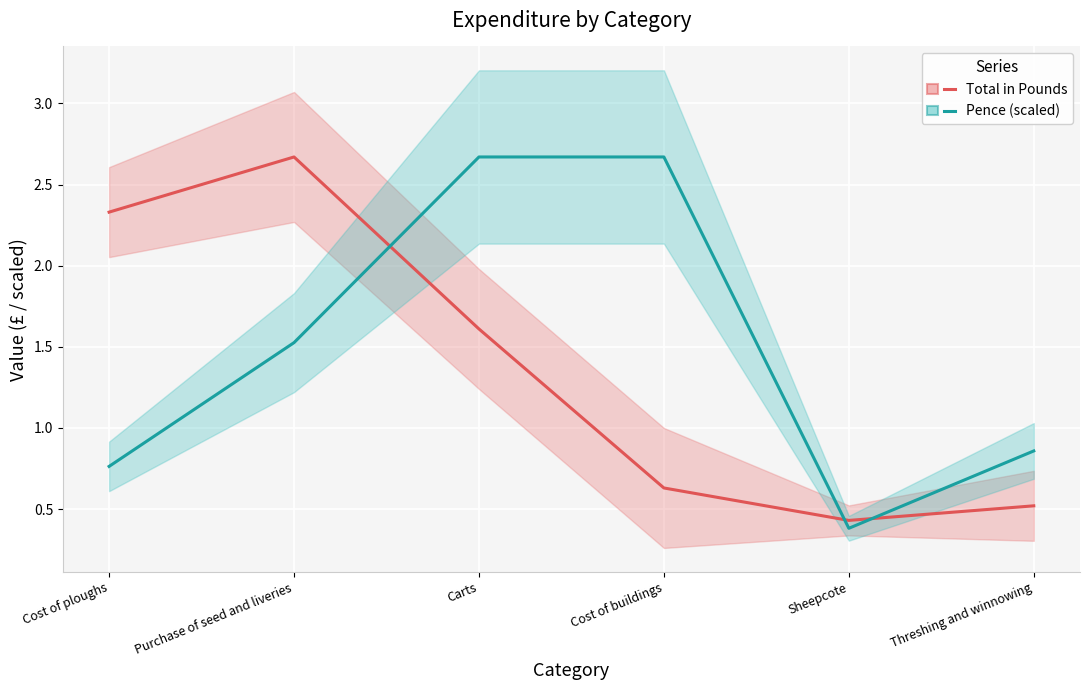

True or false: Total in Pounds has a value of 2.5 at Carts.

False